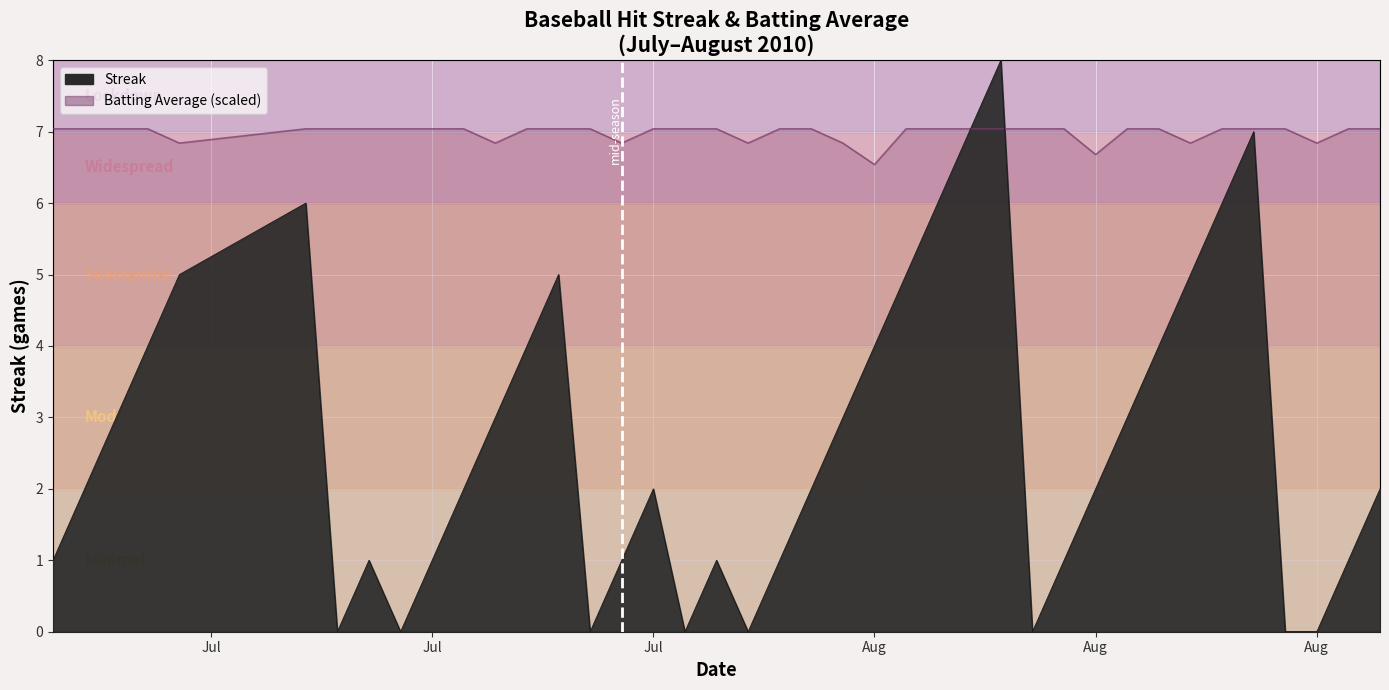

What is the approximate value of Batting Average1 at 2010-08-12?

6.8